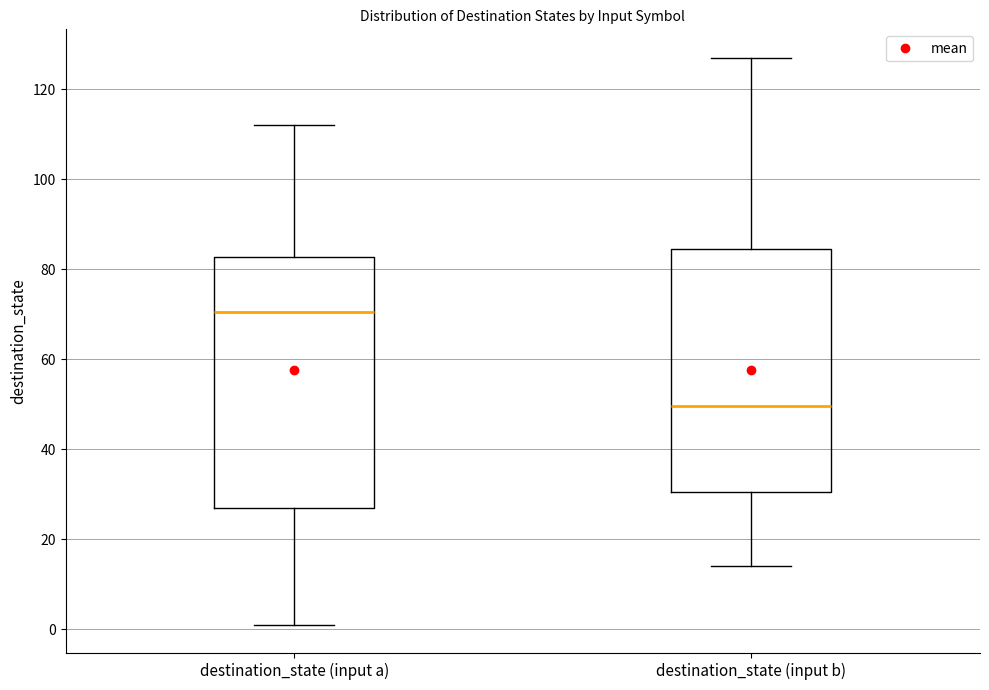

Reading left to right, read every box against the y-axis: the position of its median line, the range the box covers, and the ends of its whiskers. The values are not printed on the chart, so give them approximately, as read against the axis.

destination_state (input a): median 70, box 28 to 82, whiskers 2 to 112
destination_state (input b): median 50, box 30 to 84, whiskers 14 to 128